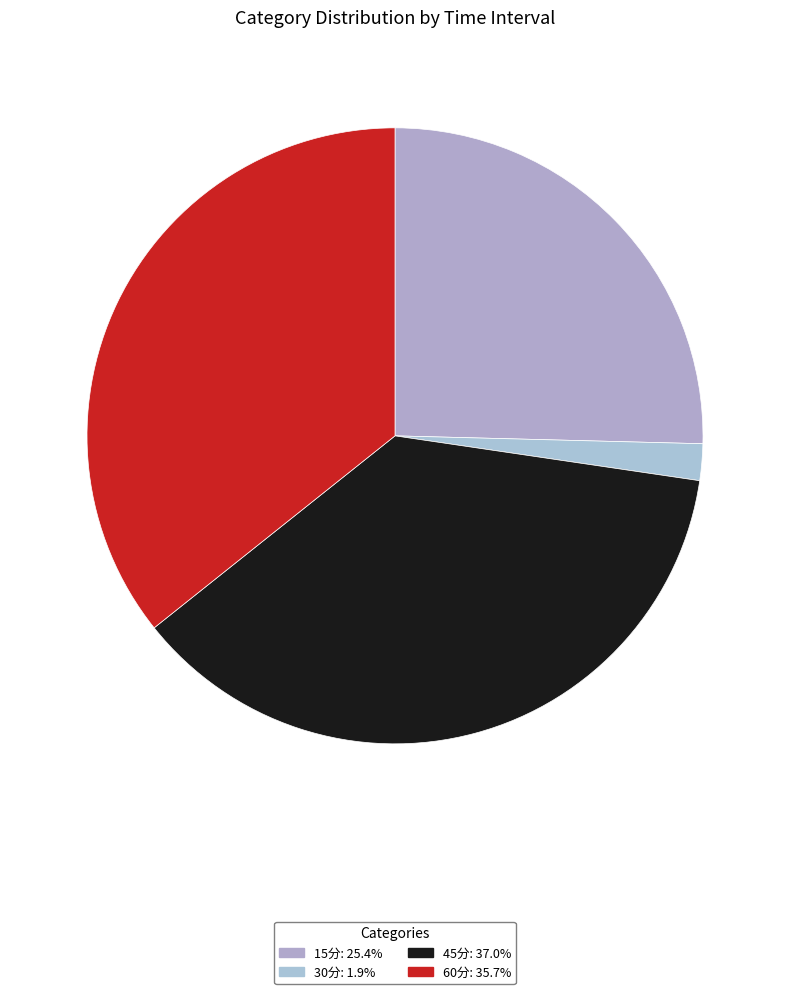

How many slices are in this pie chart?

4